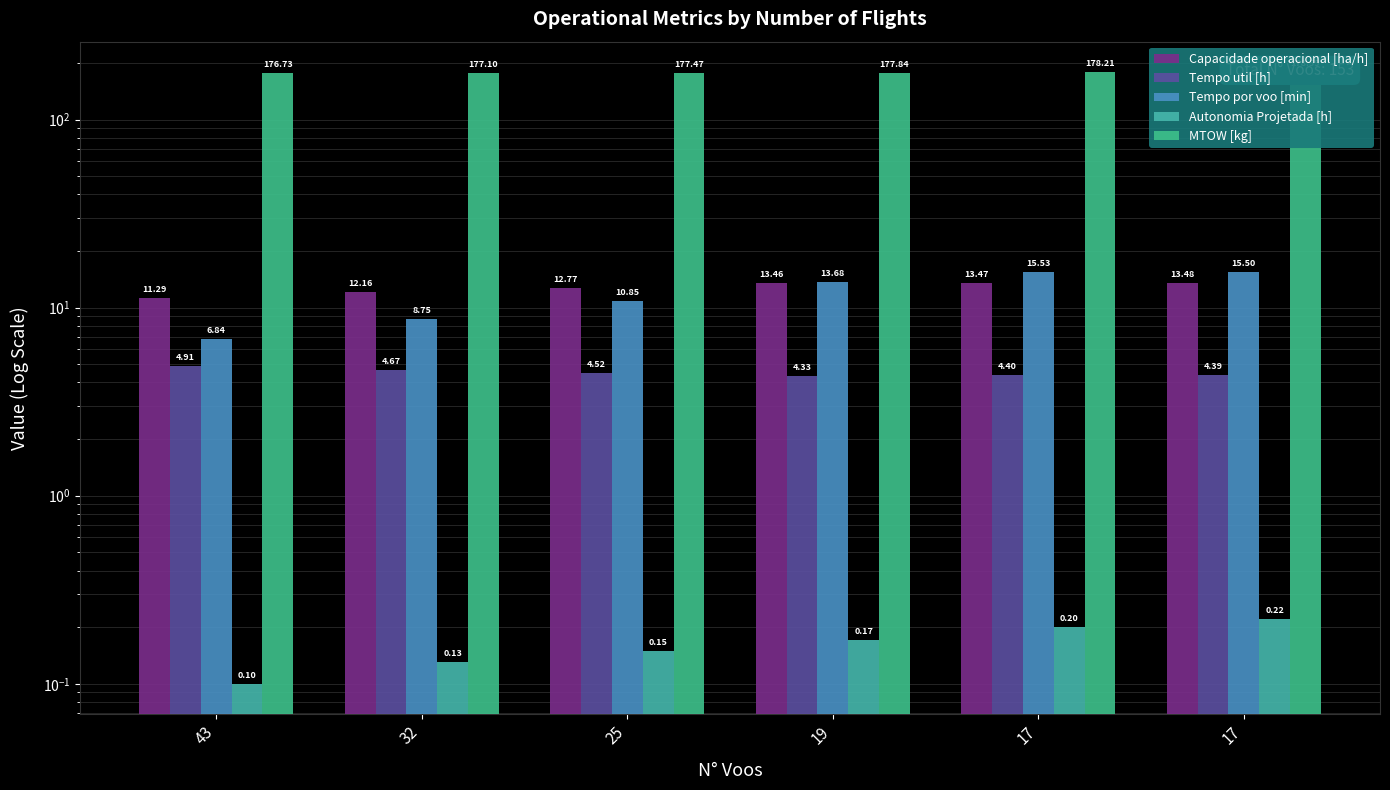

How many values in the MTOW [kg] series are below 177?

1